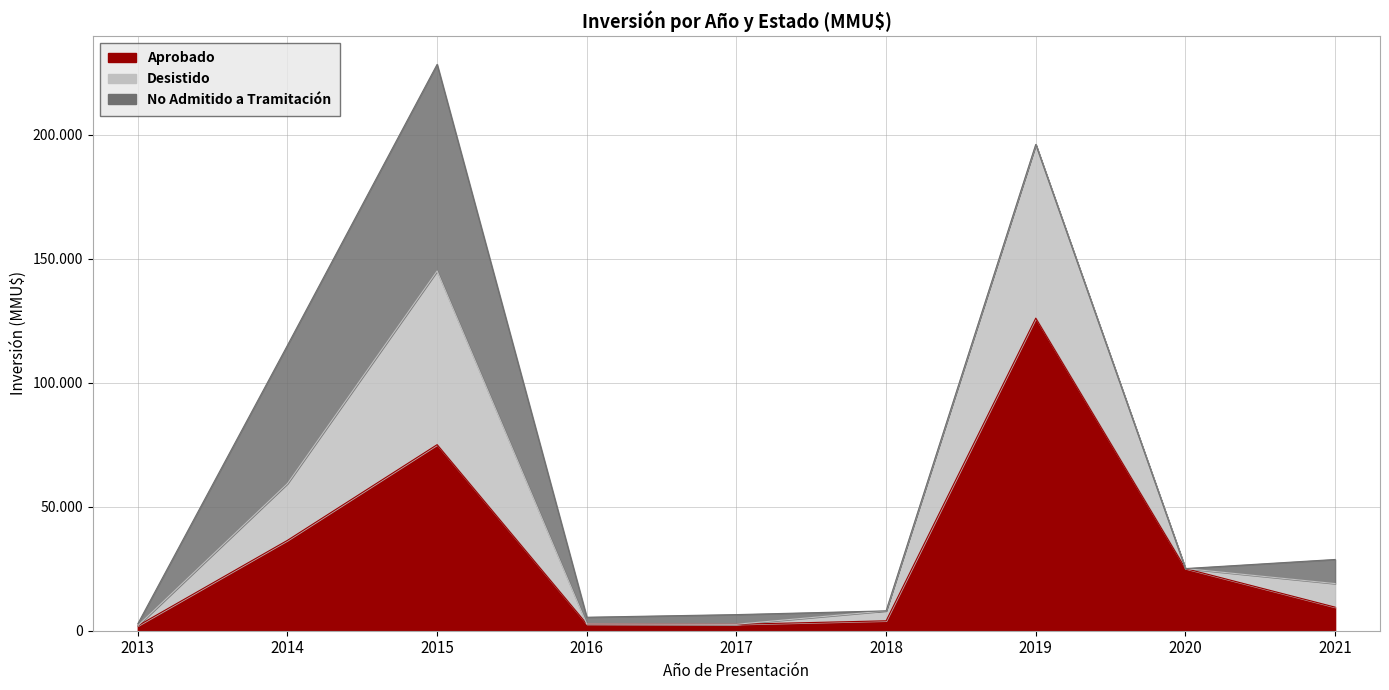

At which category does Aprobado reach its first local valley?

2017